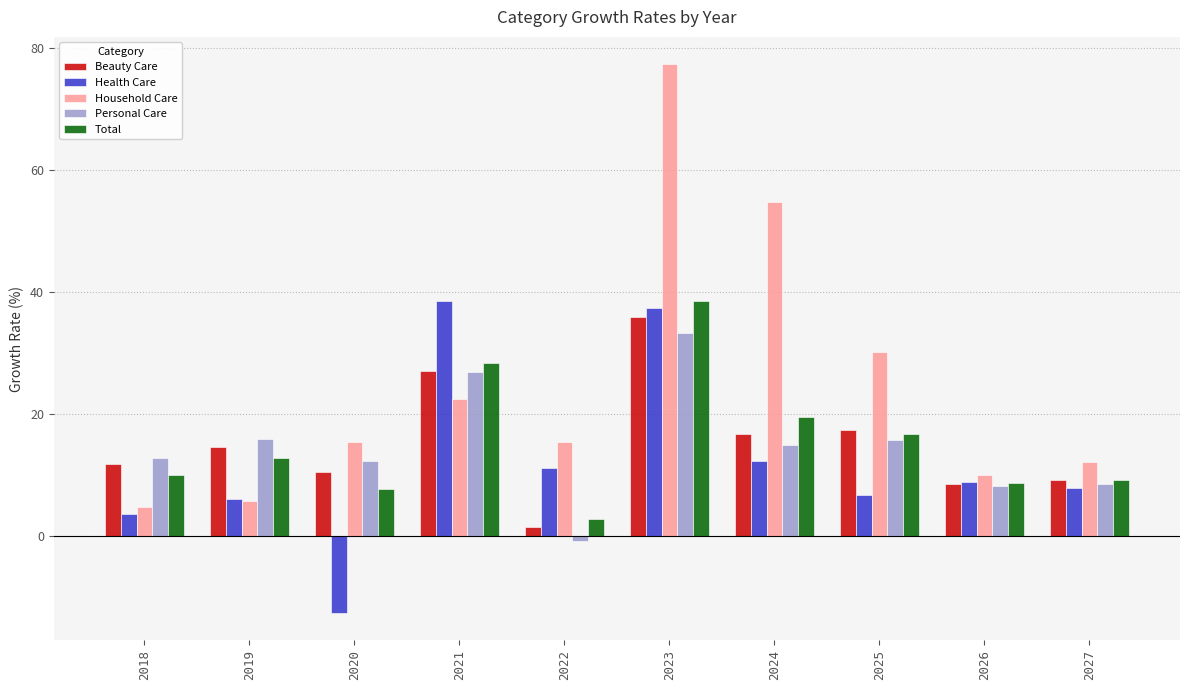

At which category does the chart reach its peak across all series?

2023